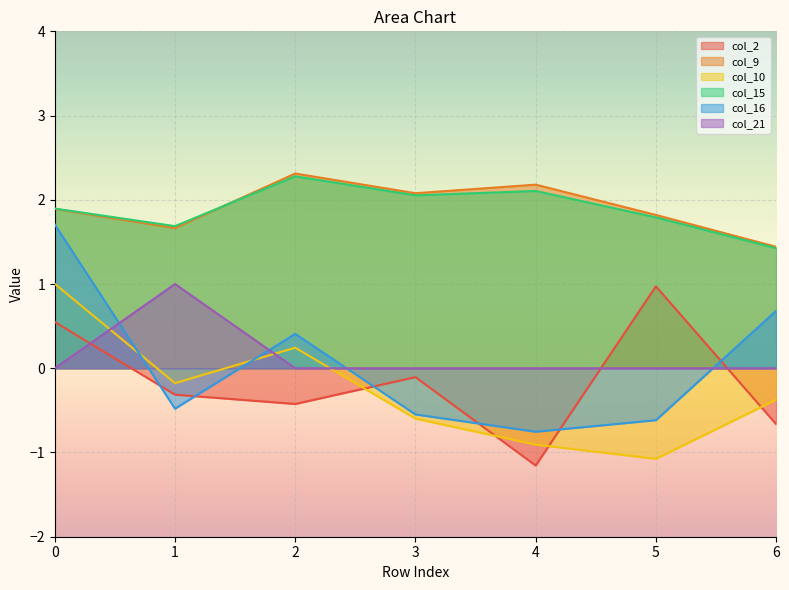

Reading left to right, extract all data points from this chart.

col_2: 0.5	-0.3	-0.4	-0.1	-1.2	1.0	-0.7
col_9: 1.9	1.7	2.3	2.1	2.2	1.8	1.4
col_10: 1.0	-0.2	0.2	-0.6	-0.9	-1.1	-0.4
col_15: 1.9	1.7	2.3	2.1	2.1	1.8	1.4
col_16: 1.7	-0.5	0.4	-0.5	-0.8	-0.6	0.7
col_21: 0.0	1.0	0.0	0.0	0.0	0.0	0.0